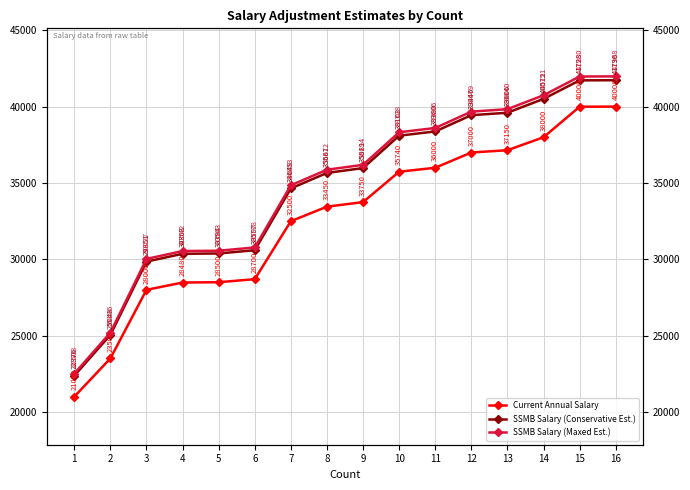

Between 4 and 14, which is larger?

14